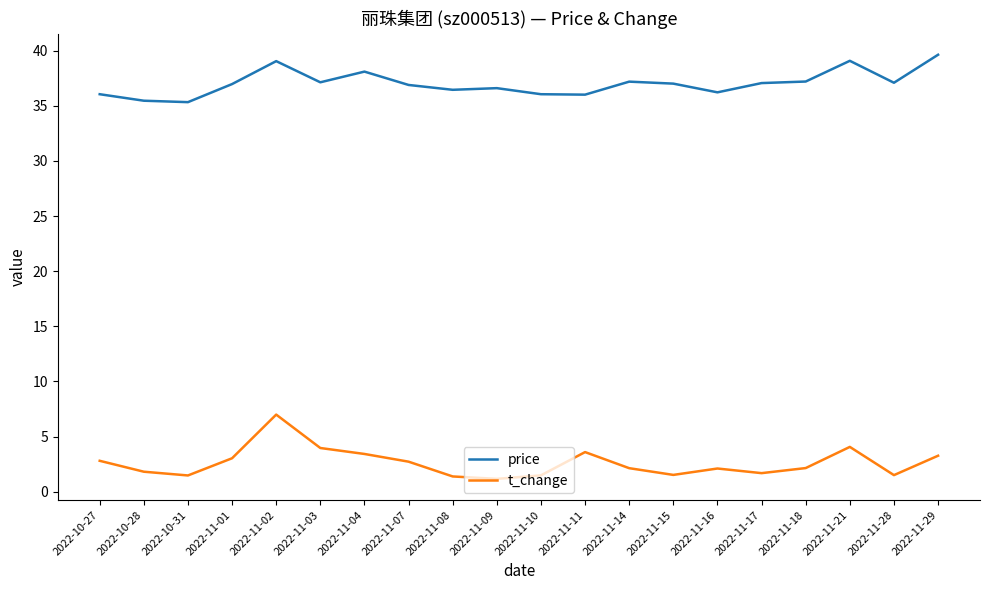

At which category is the sum across all series the highest?

2022-11-02